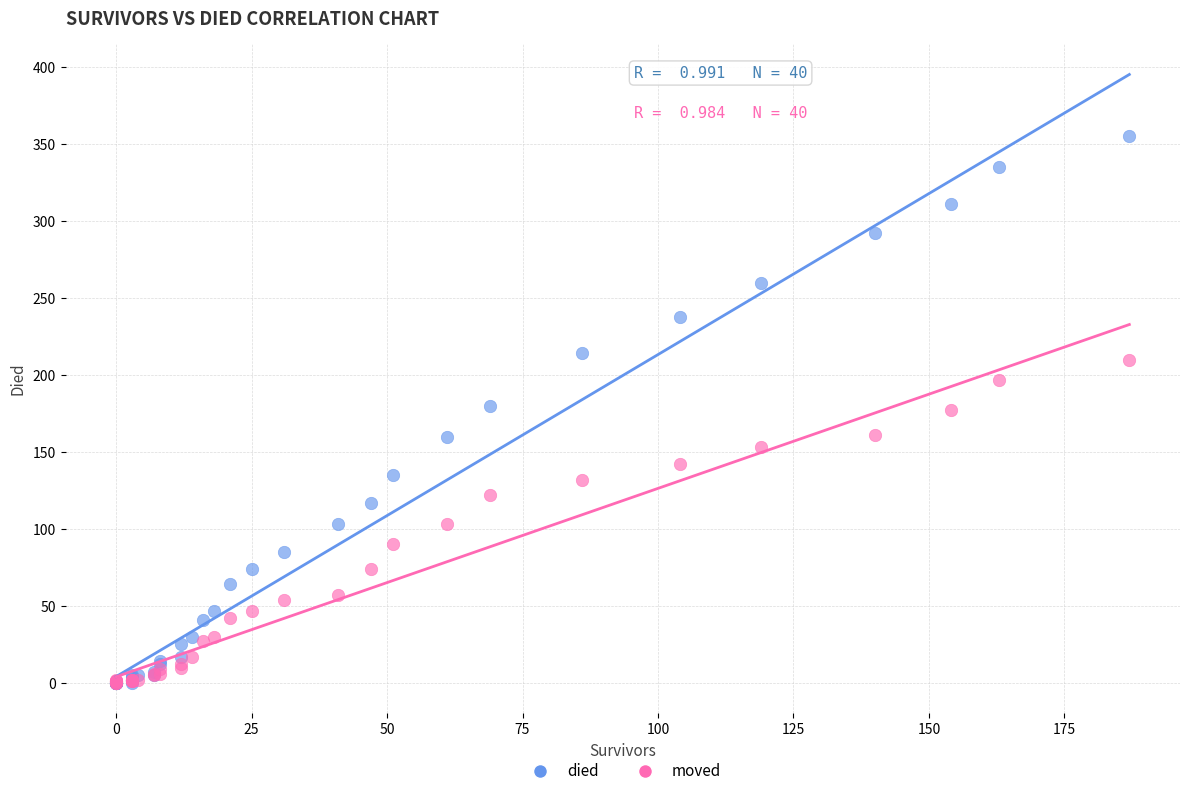

What are all the series names shown in the legend?

died, moved